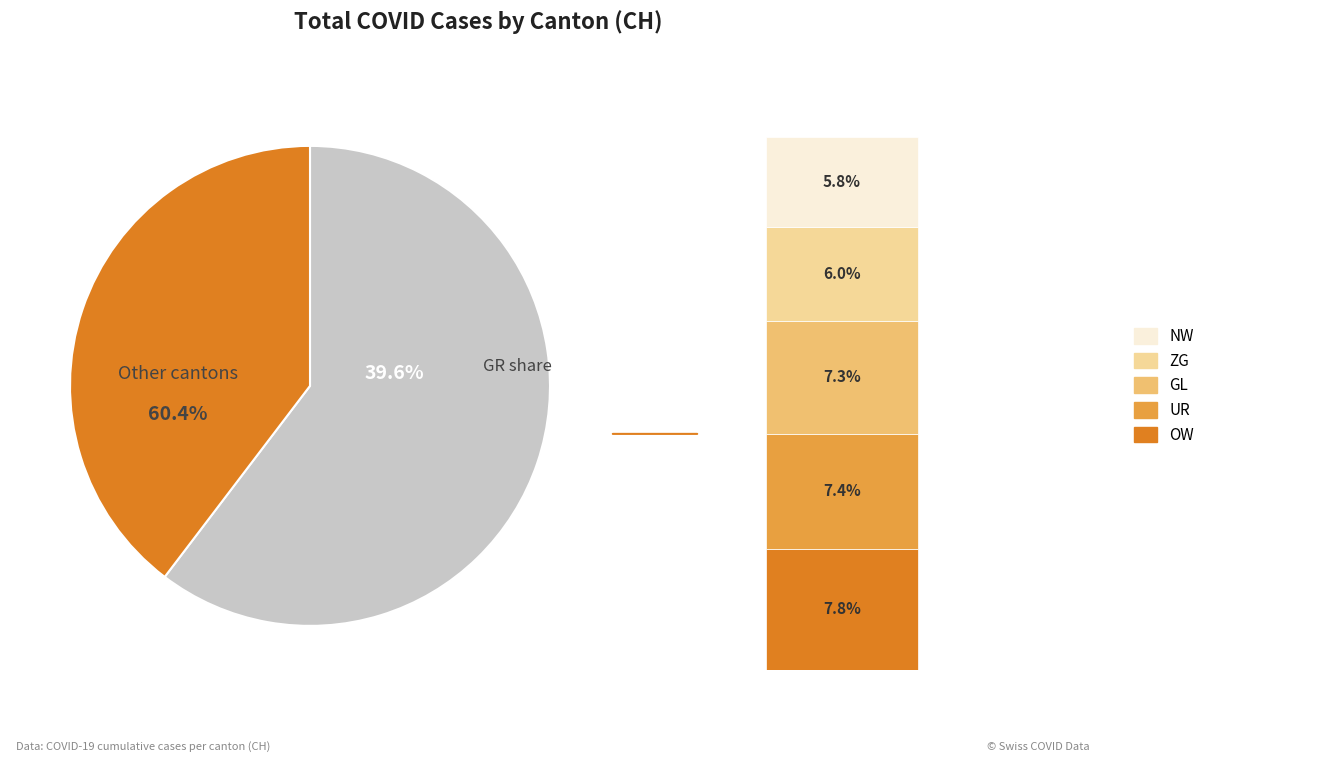

Does any single category account for the majority?

No